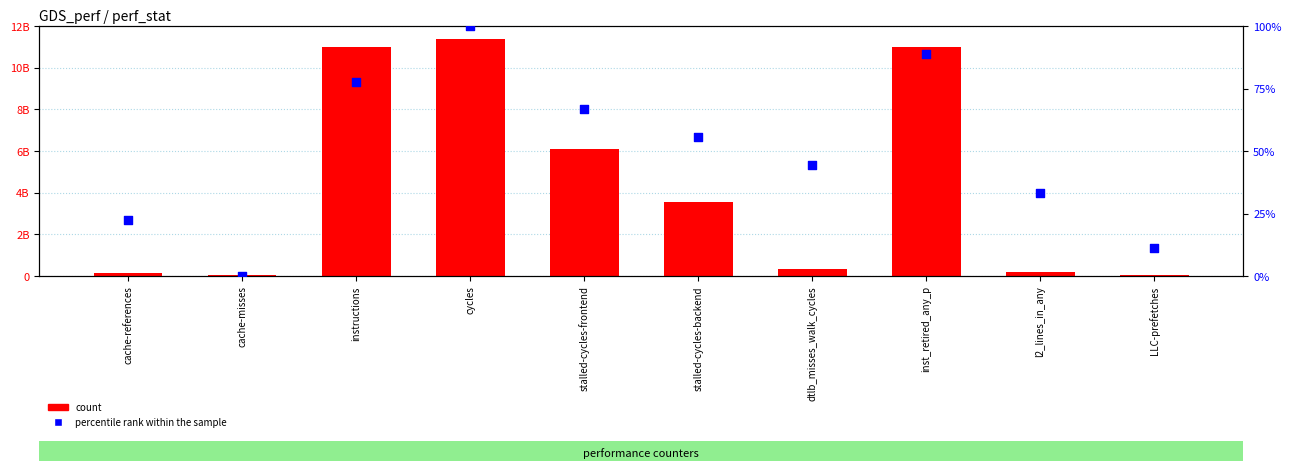

At how many categories does at least one series exceed 611736935?

5